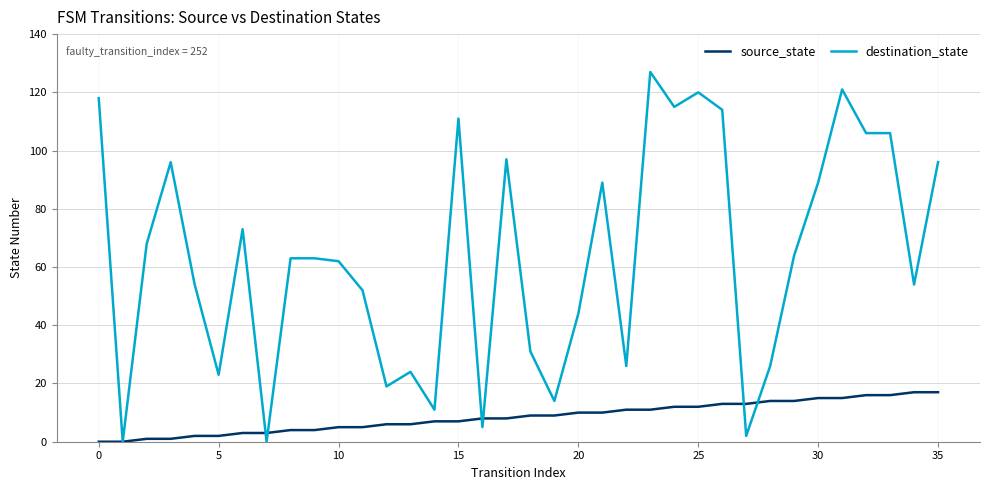

Rank the series by their maximum value, from lowest to highest.

source_state, destination_state